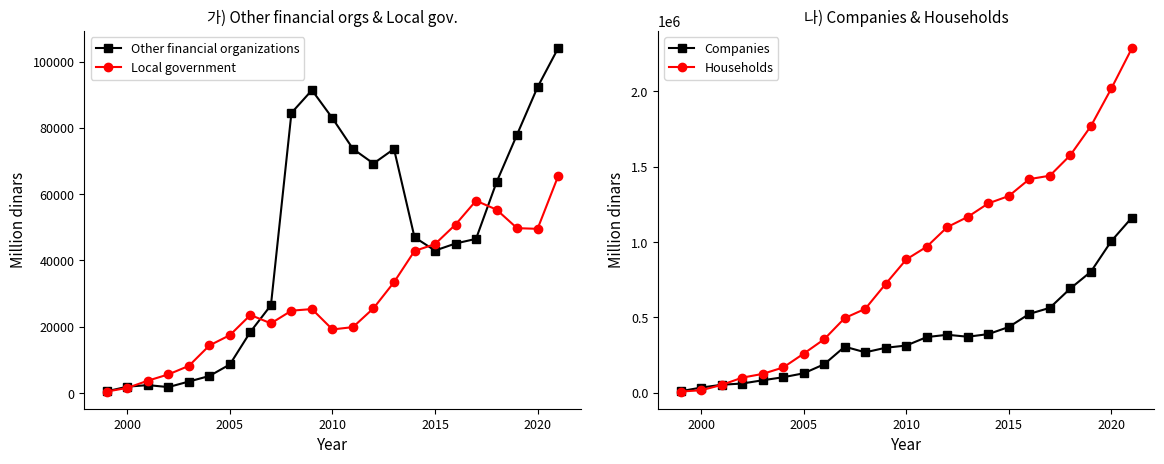

True or false: Local government has more than 2 points higher than both neighbors.

True